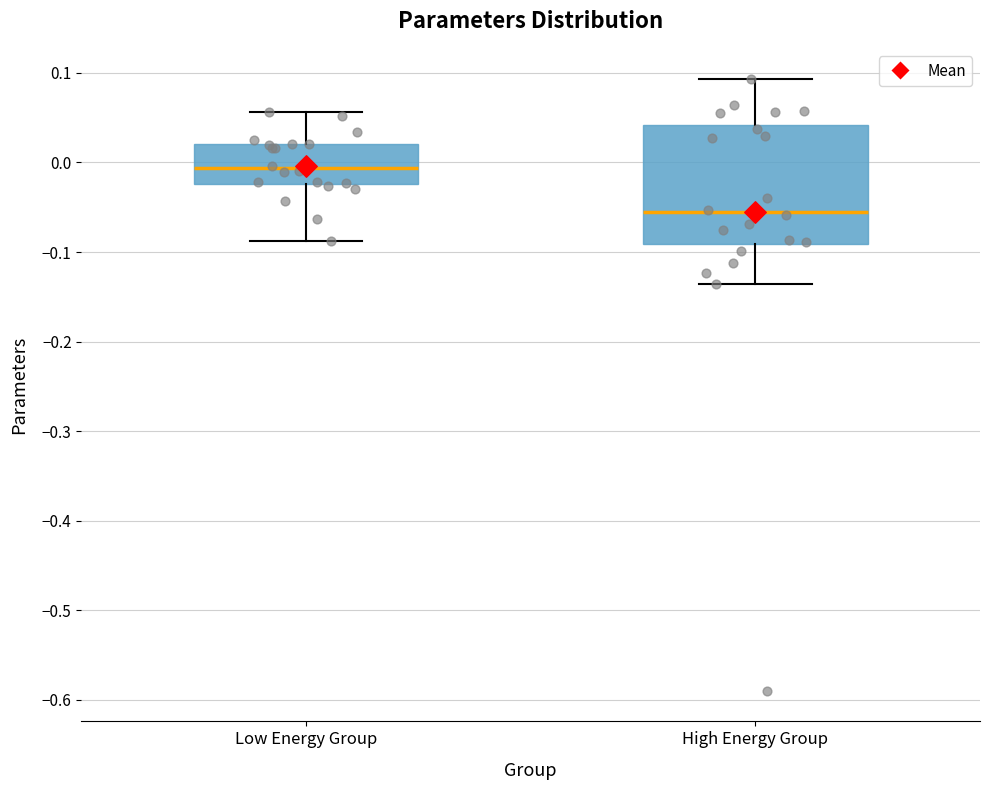

Reading left to right, read every box against the y-axis: the position of its median line, the range the box covers, and the ends of its whiskers. The values are not printed on the chart, so give them approximately, as read against the axis.

Low Energy Group: median -0.01, box -0.02 to 0.02, whiskers -0.09 to 0.06
High Energy Group: median -0.06, box -0.09 to 0.04, whiskers -0.14 to 0.09